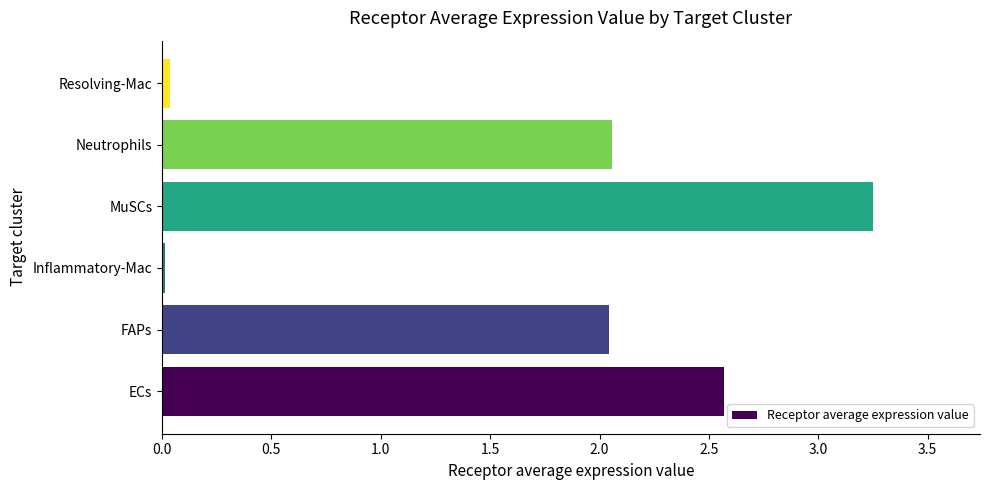

Which label corresponds to the largest value in the chart?

MuSCs